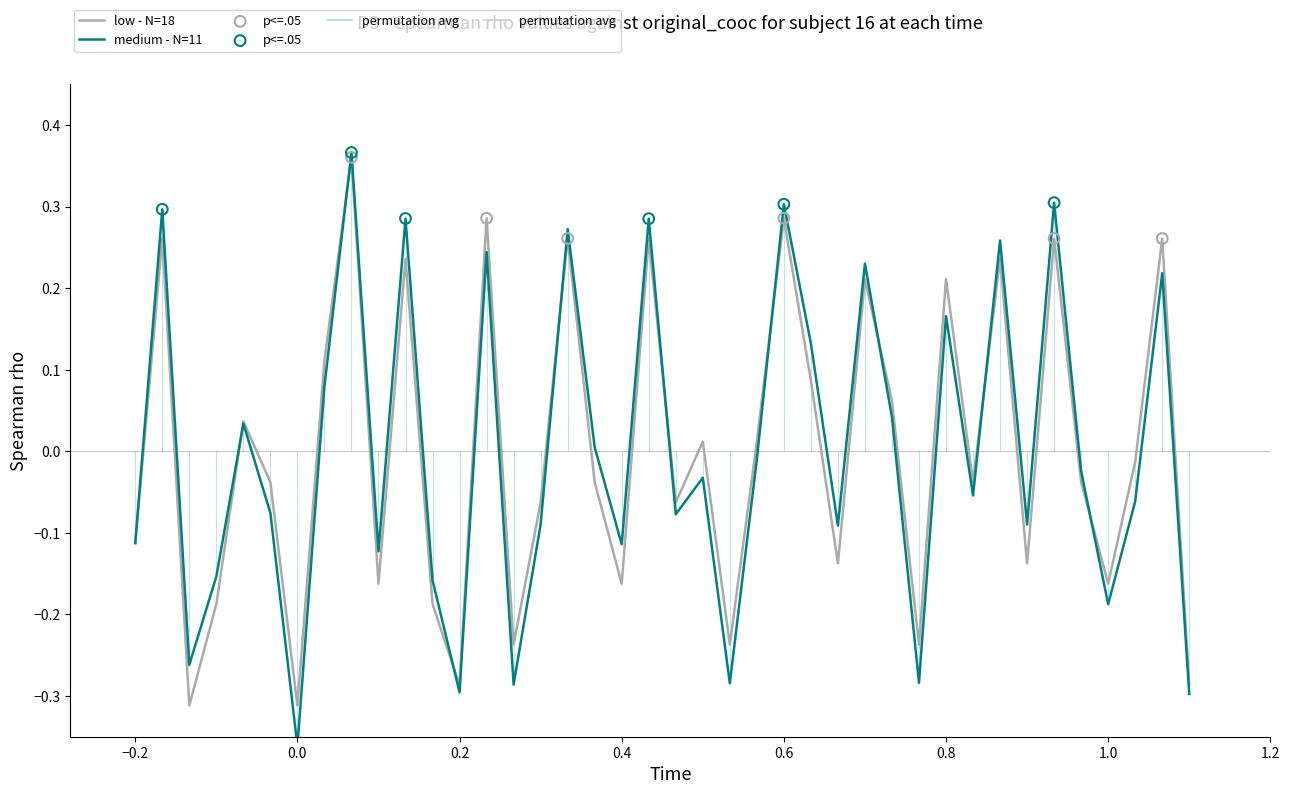

Which series has the largest total across all categories?

low - N=18